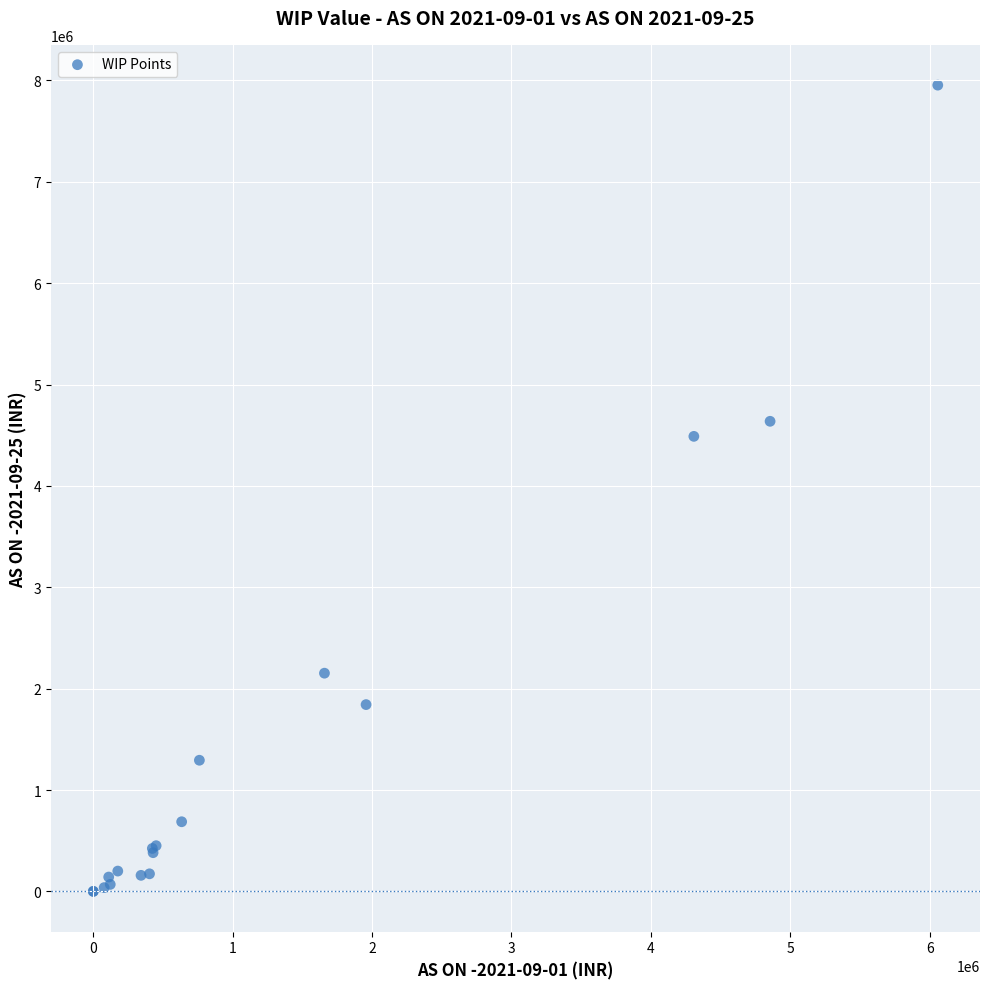

What Y value in the scatter plot is closest to 3976660?

4488713.4